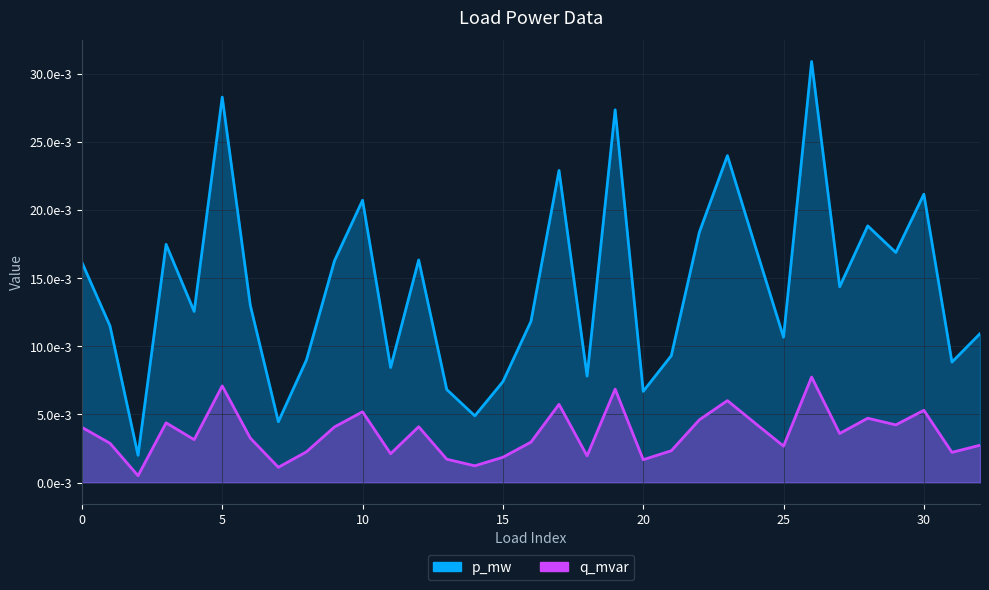

True or false: q_mvar and p_mw intersect in this chart.

False